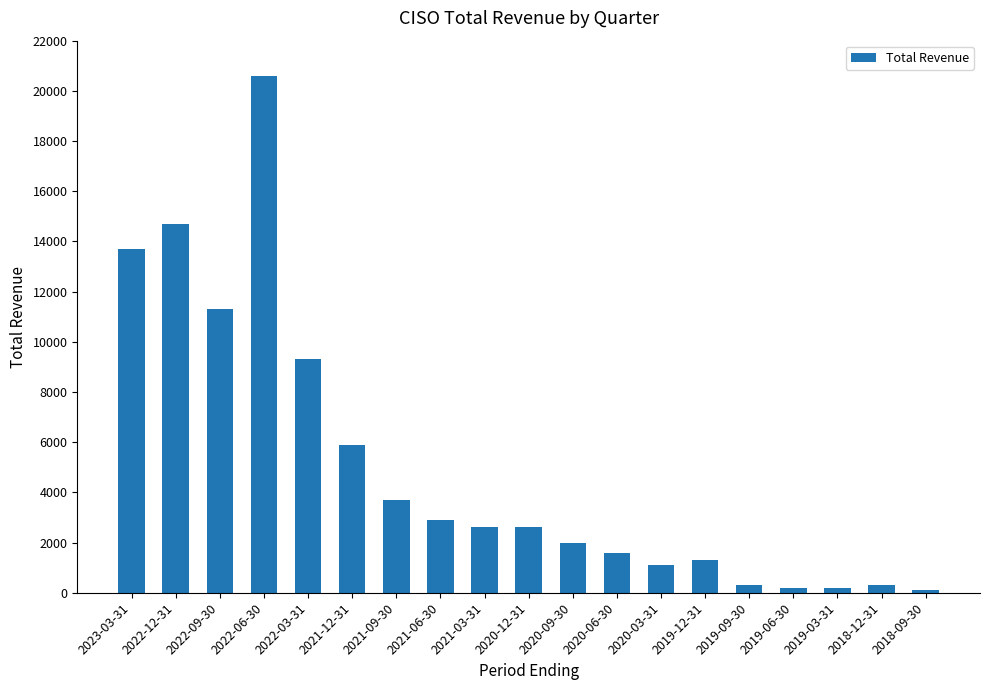

Which category has the highest value across all series?

2022-06-30